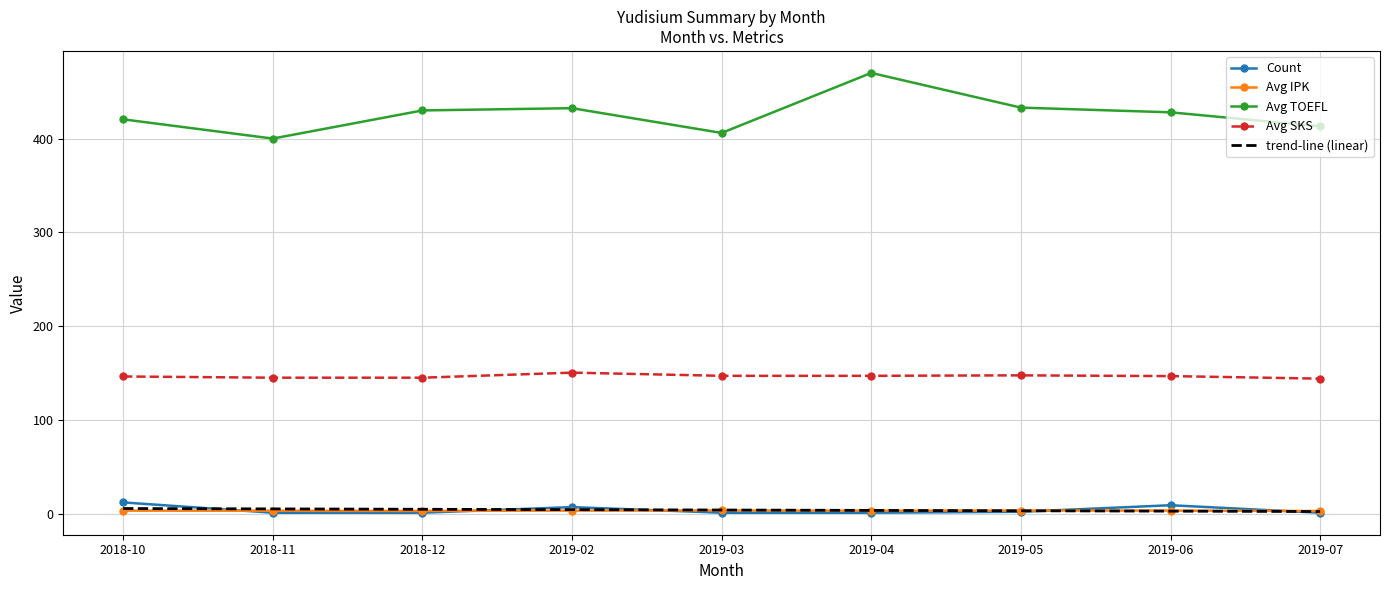

Which series has the widest spread of values?

Avg TOEFL